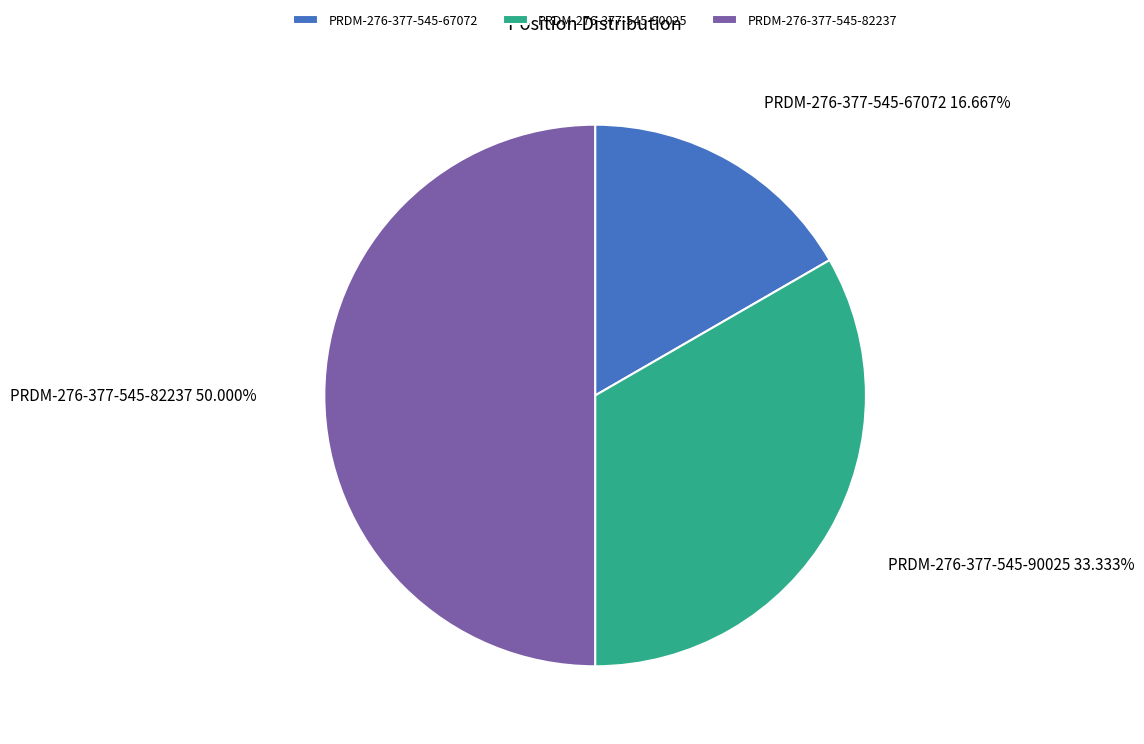

Between PRDM-276-377-545-90025 and PRDM-276-377-545-82237, which is larger?

PRDM-276-377-545-82237